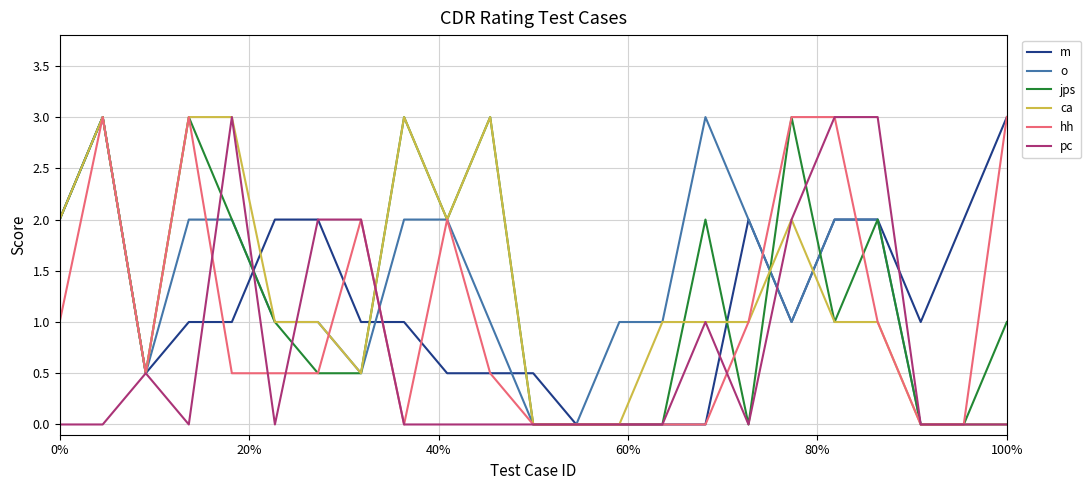

What is the difference between the maximum and second lowest values in the o series?

3.0